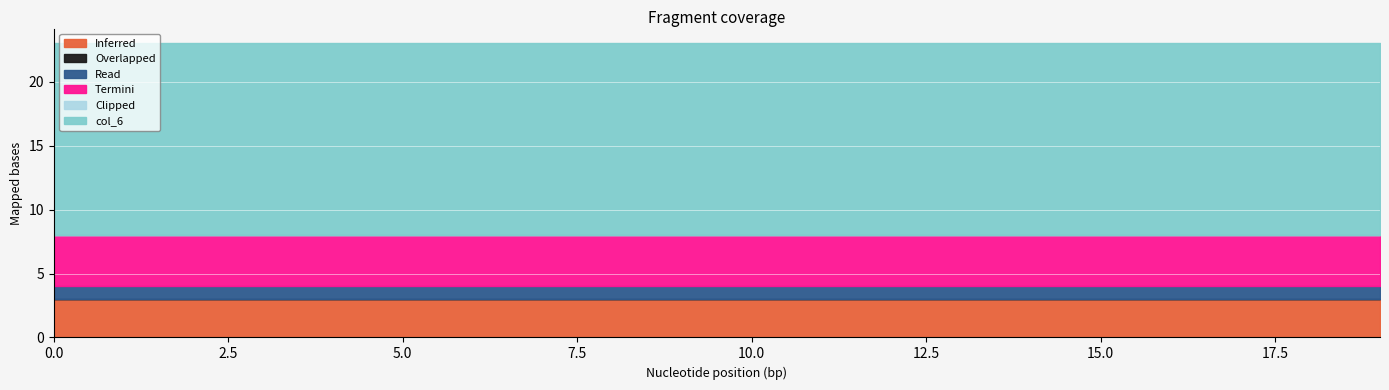

Count the number of data series in this chart.

6